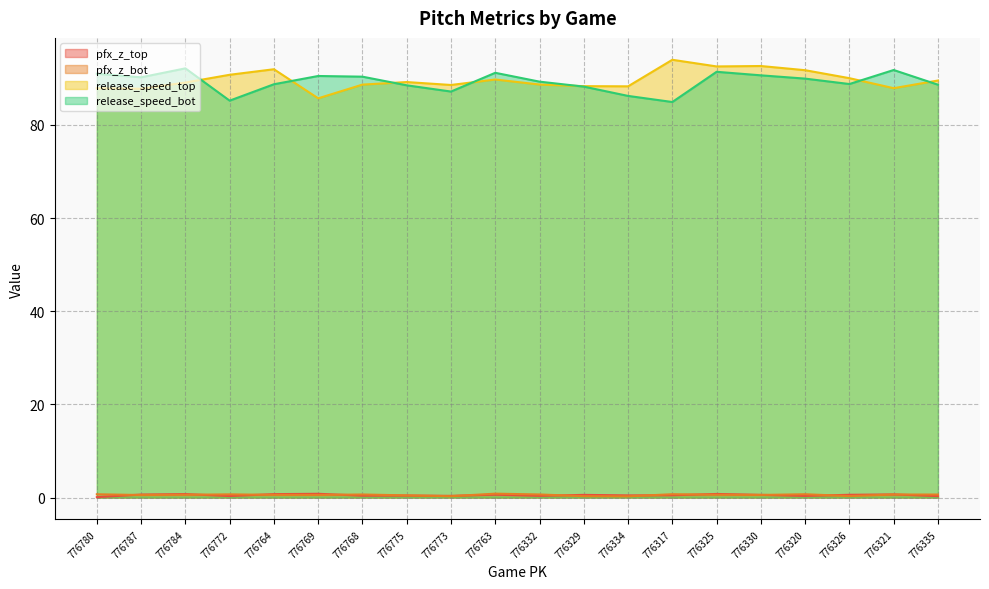

What is the value of the pfx_z_bot point at the 7th from the left?

0.7